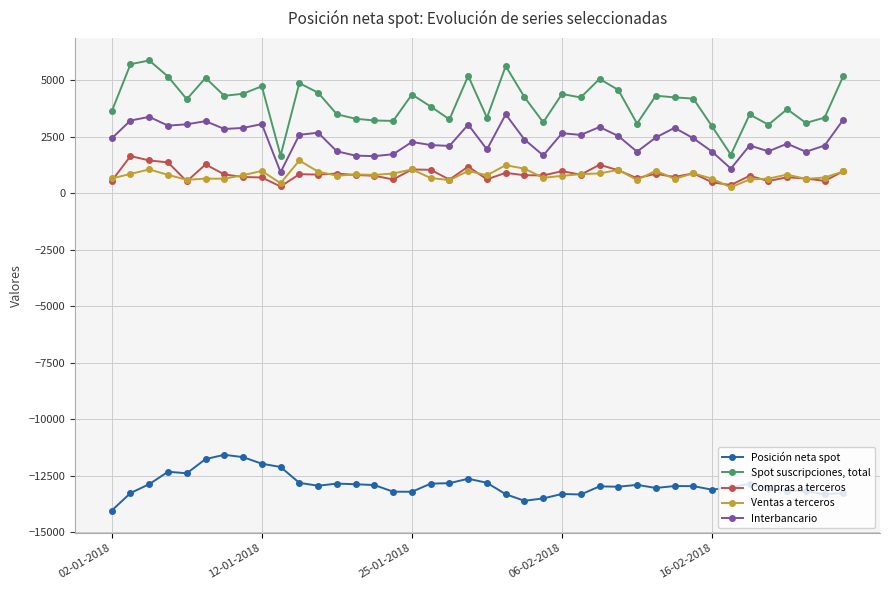

Which series has the largest total across all categories?

Spot suscripciones, total